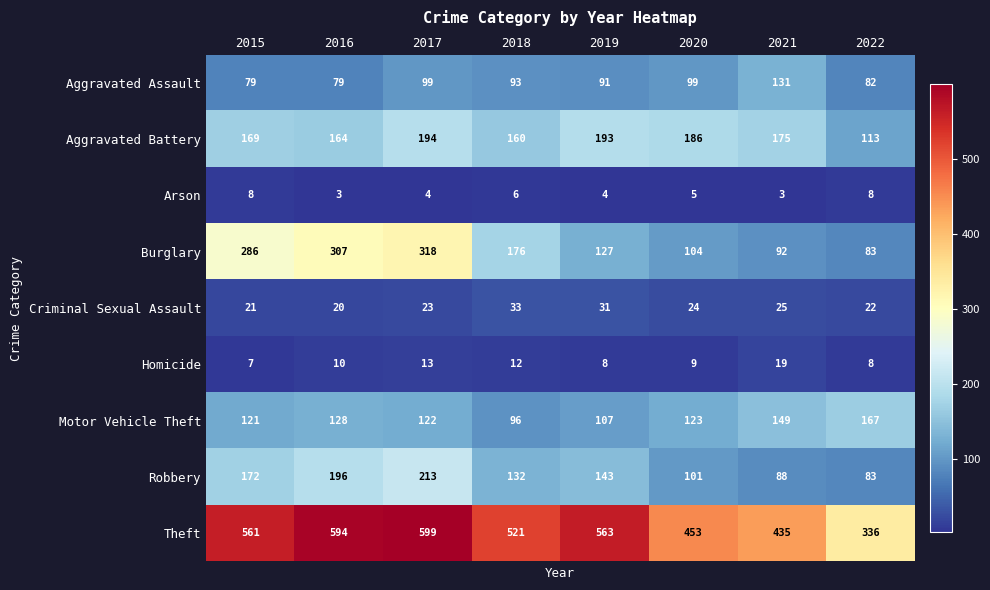

What is the difference between the highest and lowest values at 2021?

432